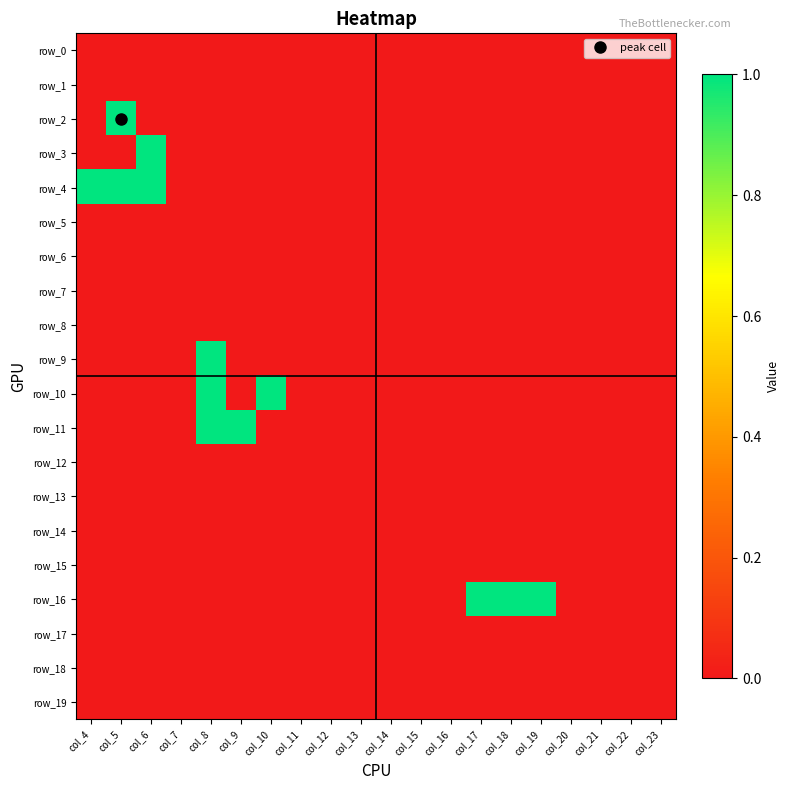

Which series changed the most between col_12 and col_18?

row_16